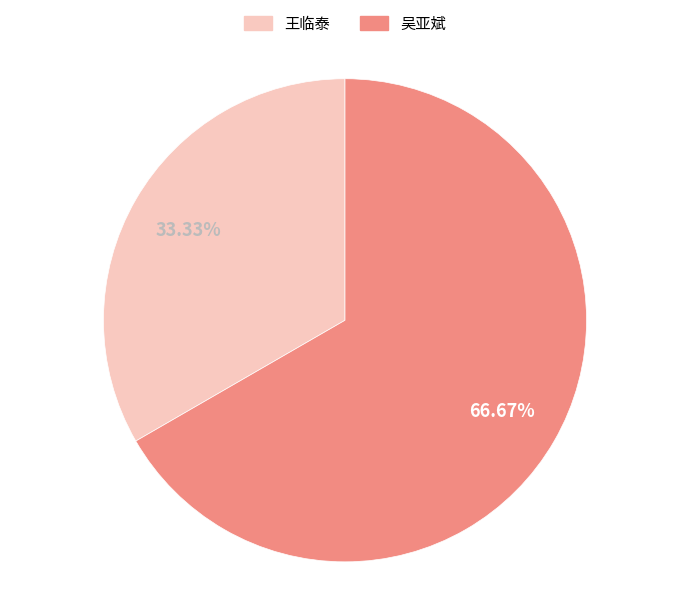

True or false: 王临泰 accounts for 33% of the total.

True